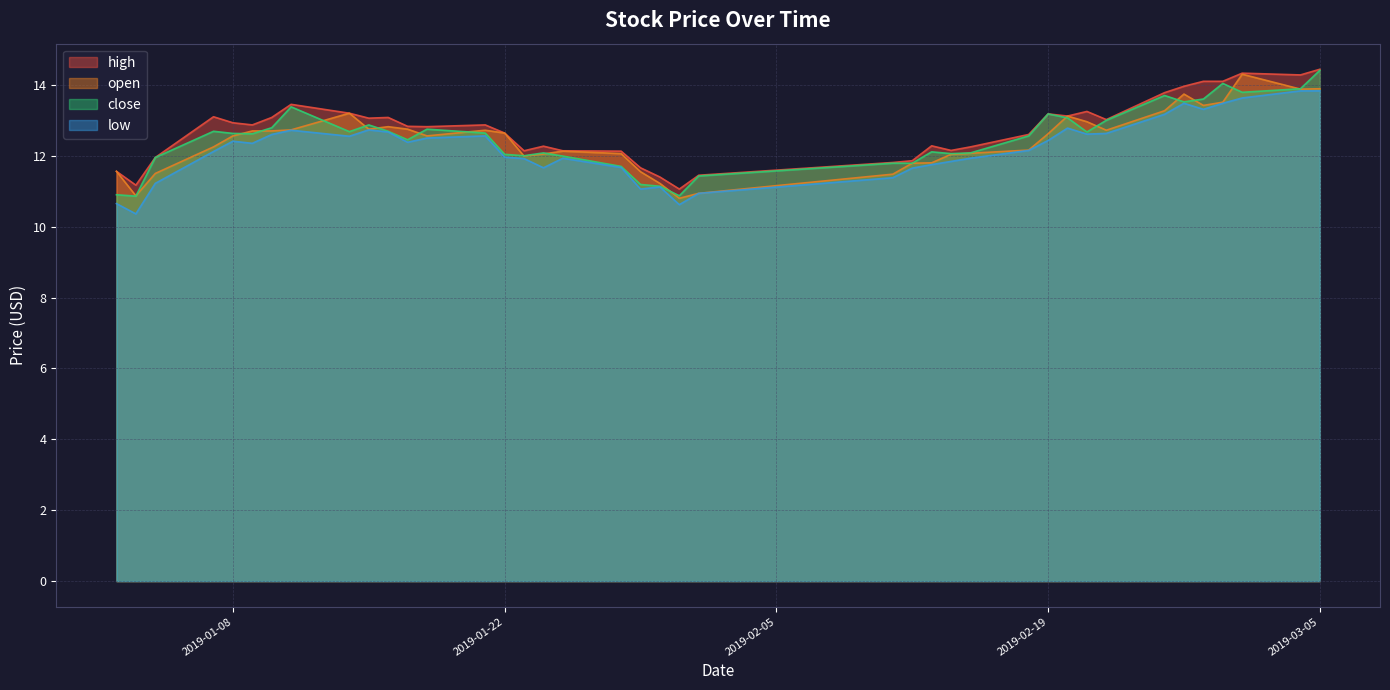

Rank the categories by open value from highest to lowest.

2019-03-01, 2019-03-05, 2019-03-04, 2019-02-26, 2019-02-28, 2019-02-27, 2019-02-25, 2019-01-14, 2019-02-20, 2019-02-21, 2019-01-16, 2019-01-15, 2019-01-17, 2019-01-11, 2019-01-21, 2019-02-22, 2019-01-09, 2019-01-10, 2019-01-22, 2019-02-19, 2019-01-08, 2019-01-18, 2019-01-07, 2019-02-18, 2019-01-25, 2019-02-15, 2019-01-28, 2019-01-24, 2019-02-14, 2019-01-23, 2019-02-13, 2019-02-12, 2019-01-02, 2019-01-29, 2019-01-04, 2019-02-11, 2019-01-30, 2019-02-01, 2019-01-03, 2019-01-31